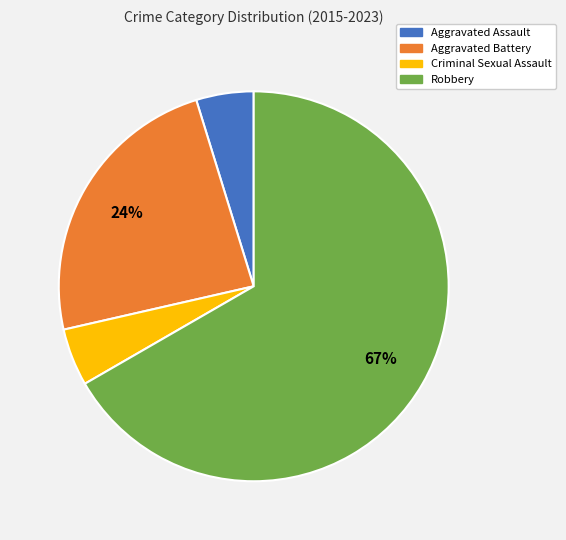

What is the ratio of the value at Criminal Sexual Assault to the value at Aggravated Assault?

1.0